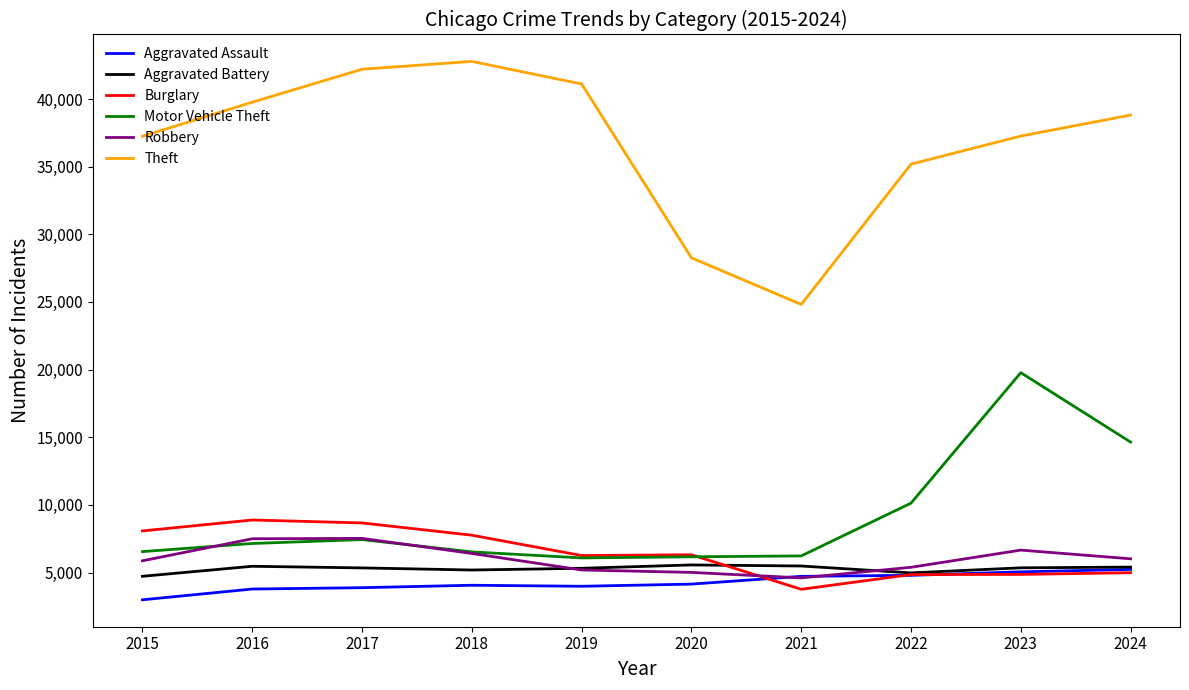

The Robbery series shows 3216 at 2023. True or false?

False